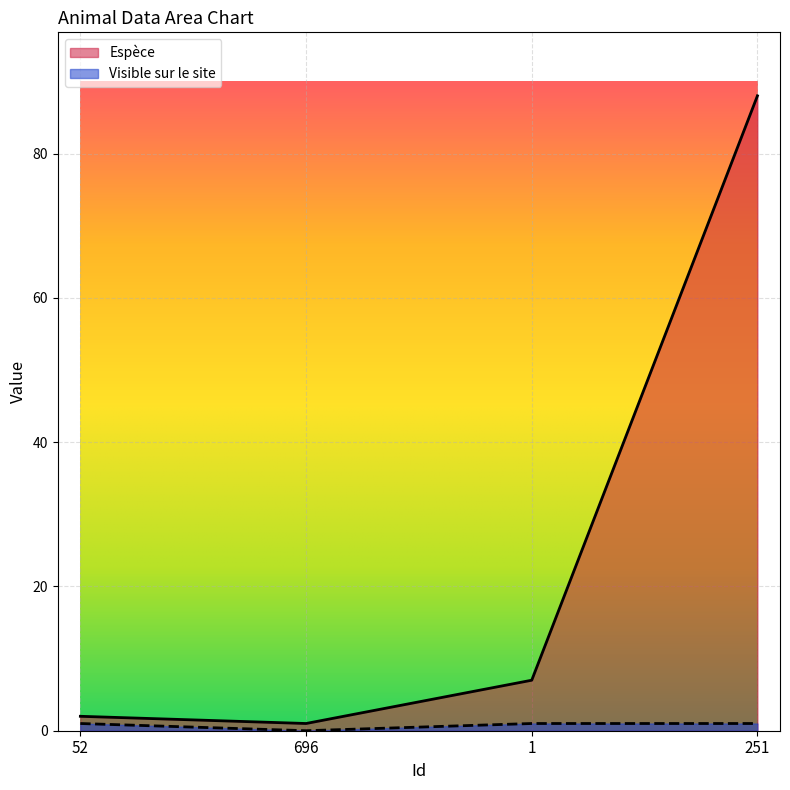

Rank the categories by Espèce value from highest to lowest.

251, 1, 52, 696